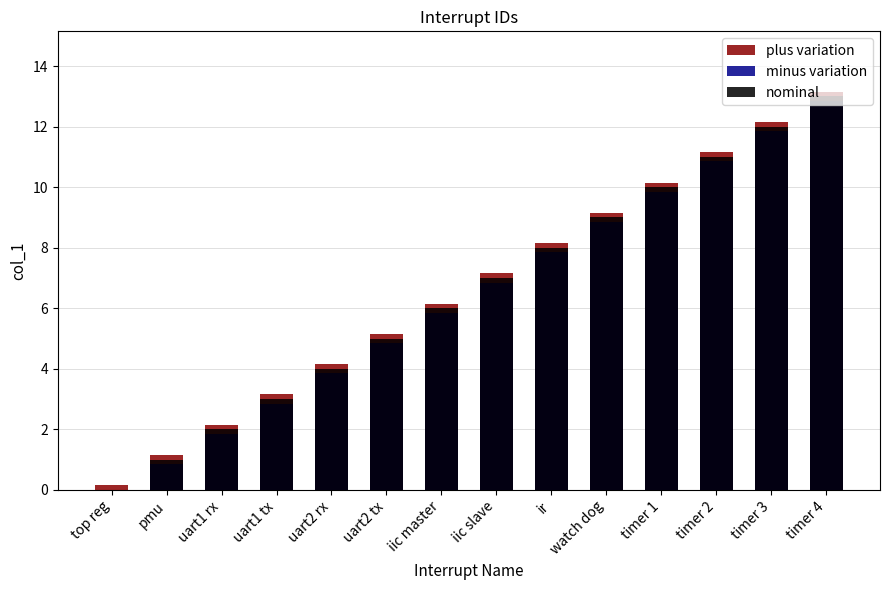

What value does the nominal series have at timer 1?

10.0